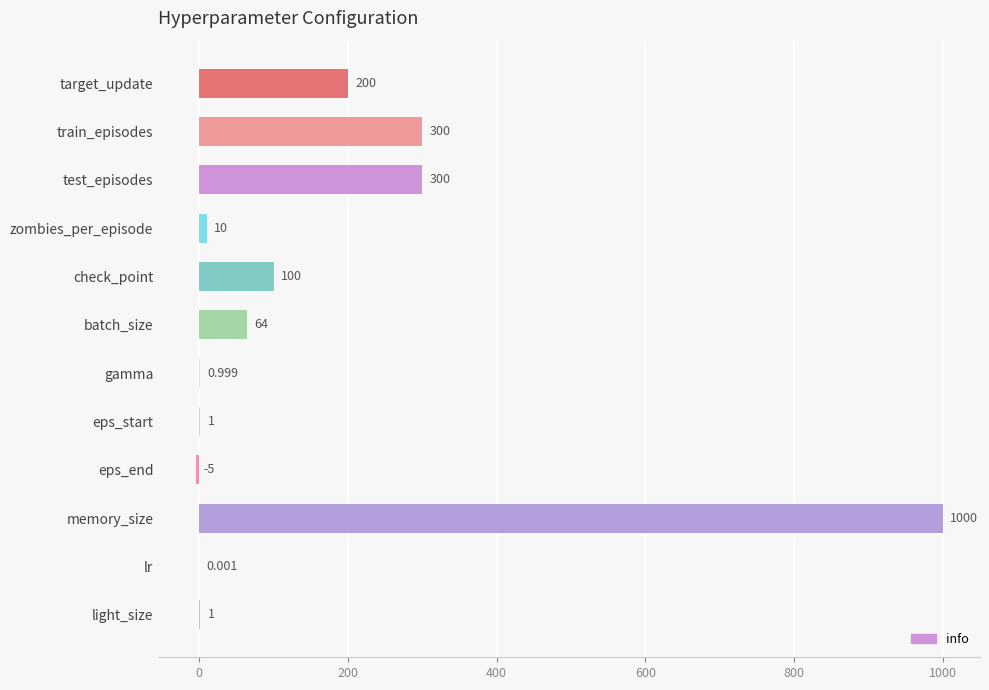

Which has a higher value, target_update or light_size?

target_update